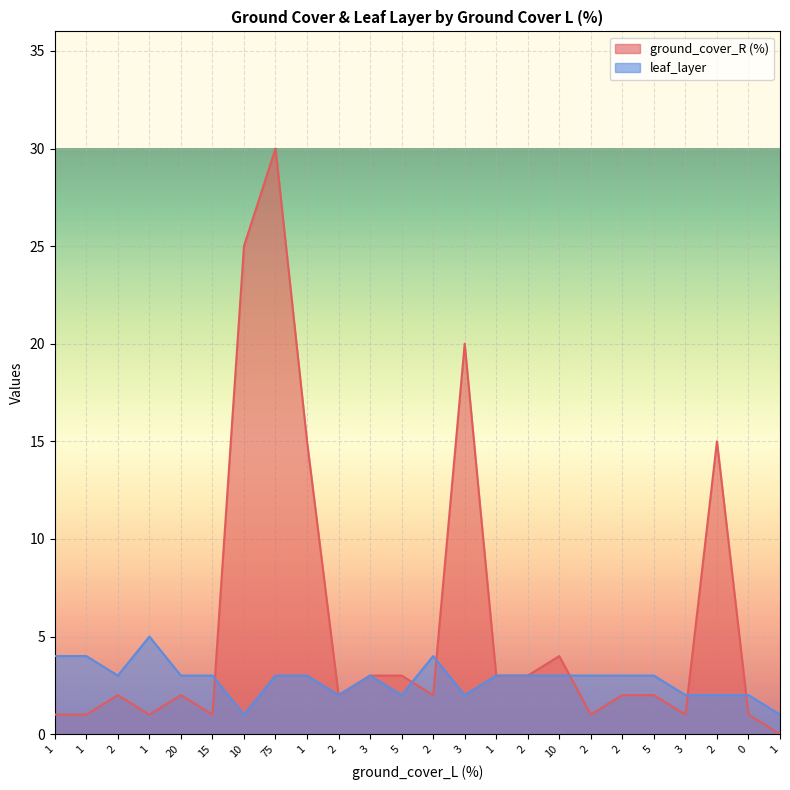

Between 3 and 1, which is larger?

3